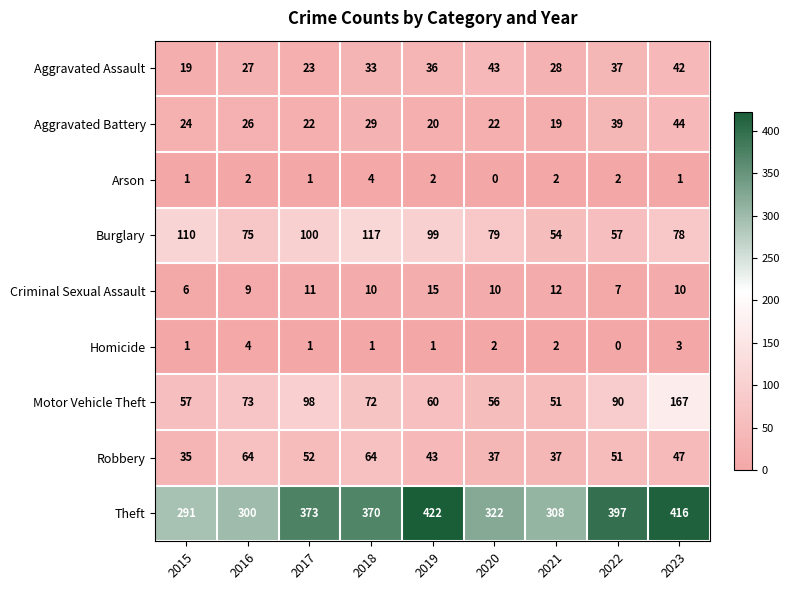

Which label corresponds to the largest value in the chart?

2019